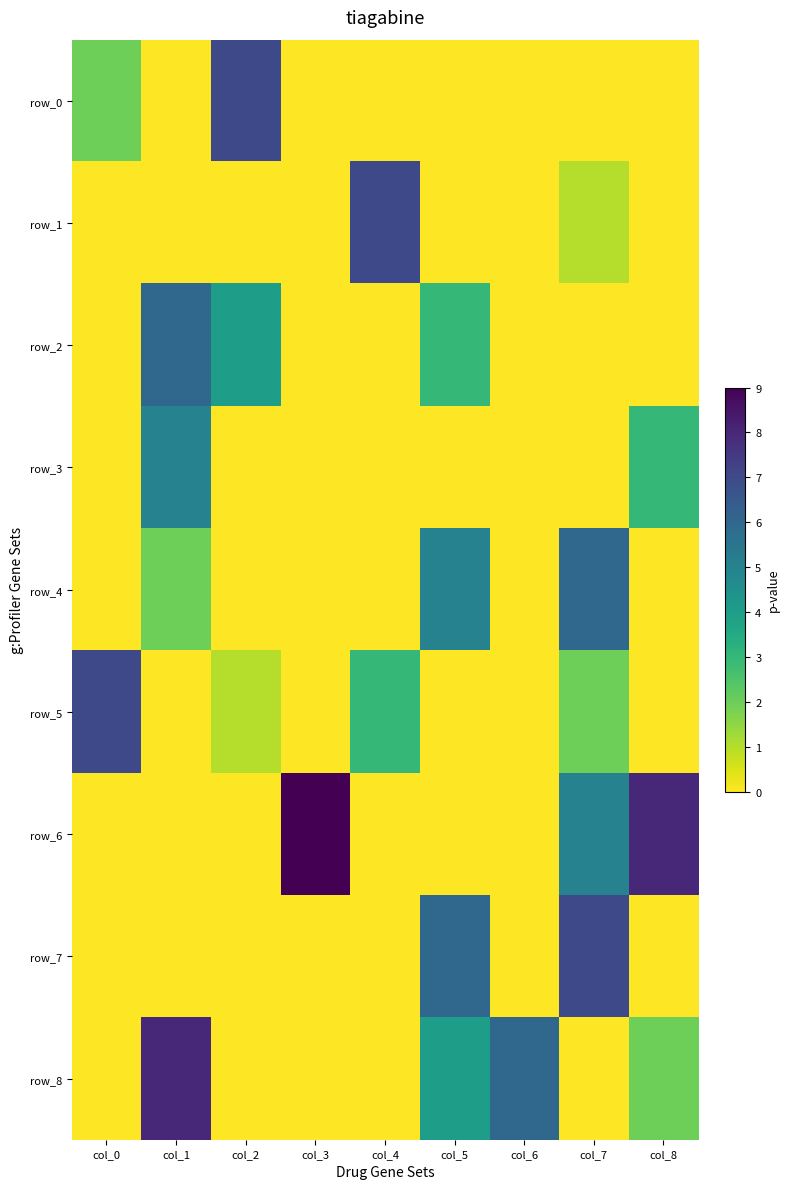

Is it true that row_6 equals 5 at col_6?

False